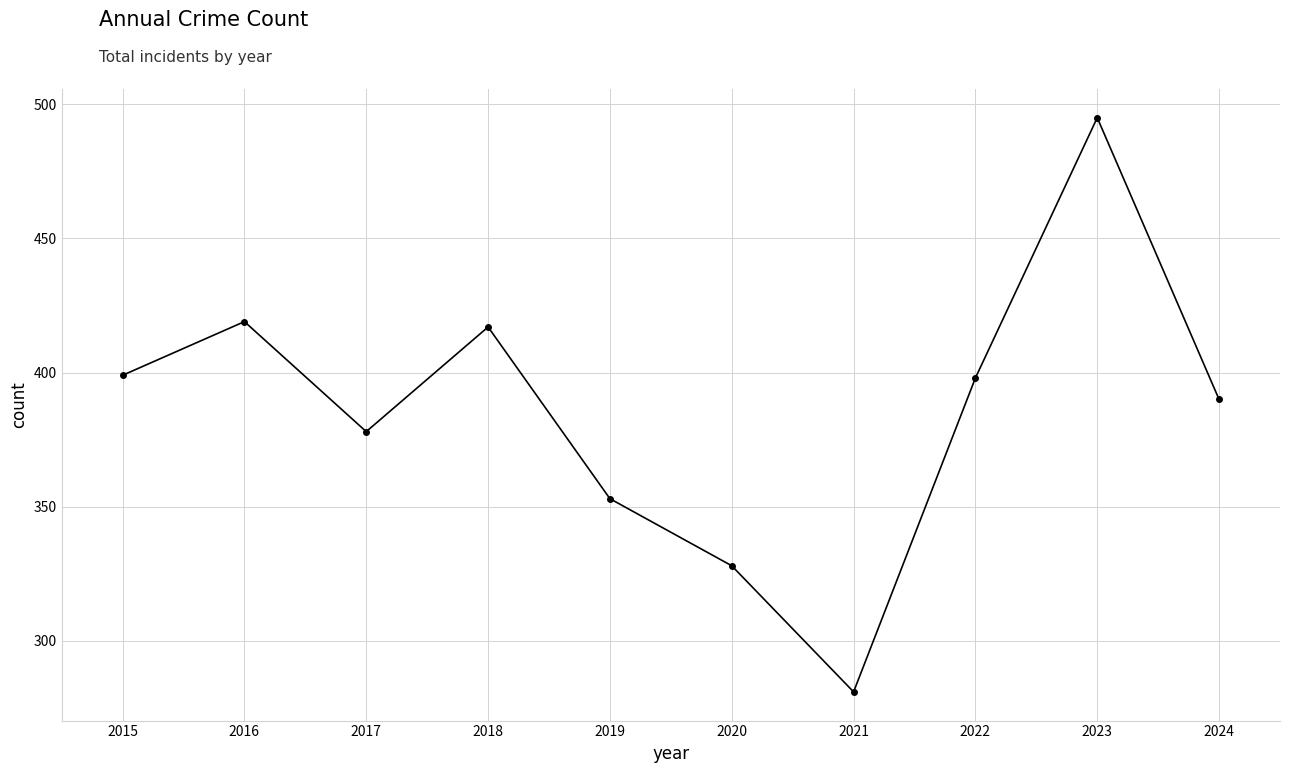

Does the chart have visible grid lines?

Yes